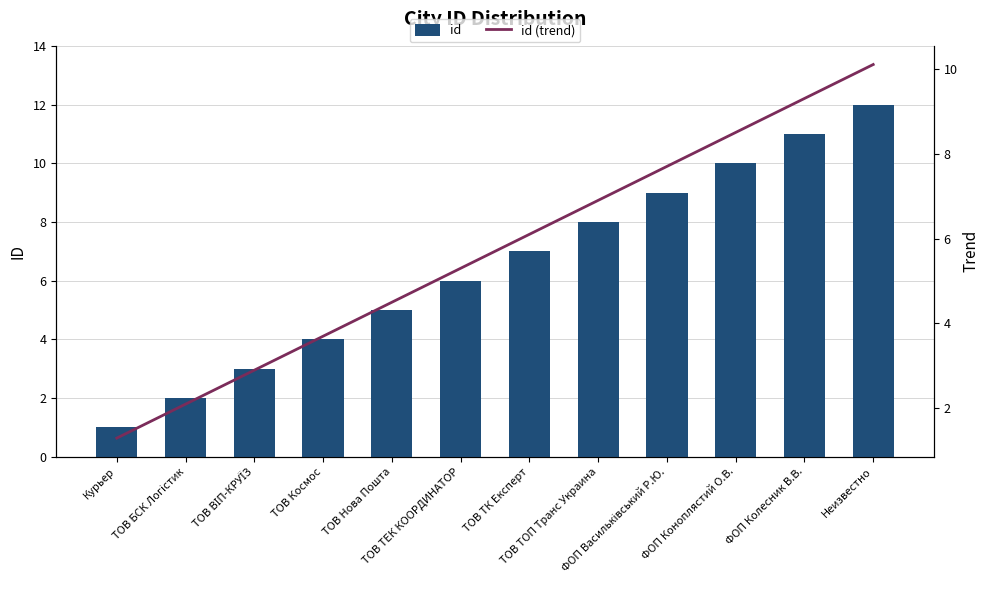

What is the approximate value of id at Курьер?

1